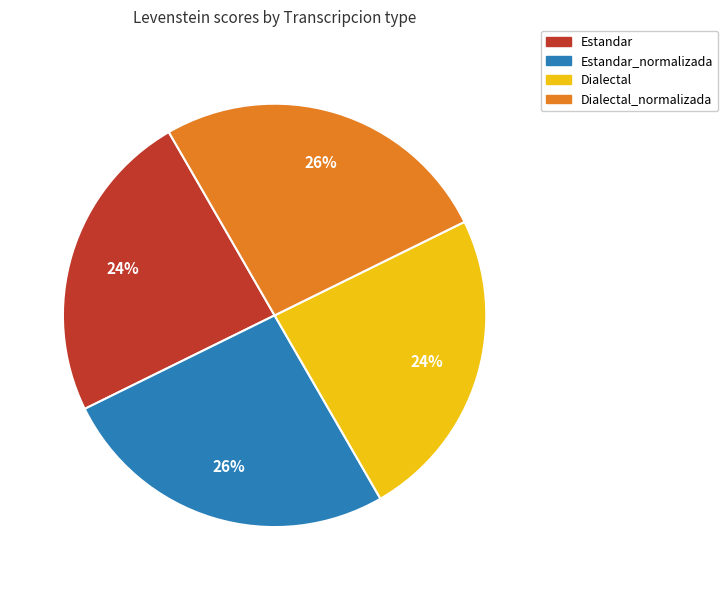

Does Estandar account for over 50% of the chart?

No